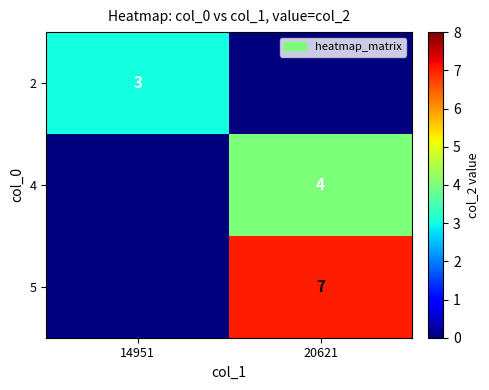

What is the total value across all series at 14951?

3